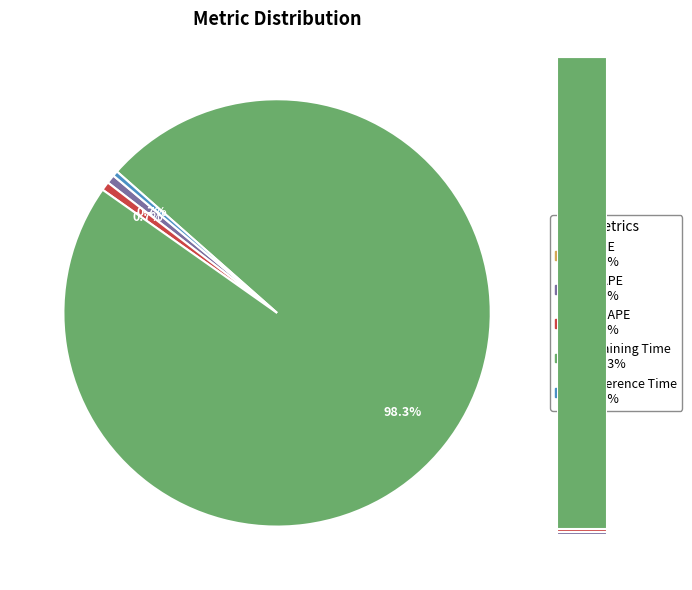

To the nearest percent, what is the average slice percentage?

20%